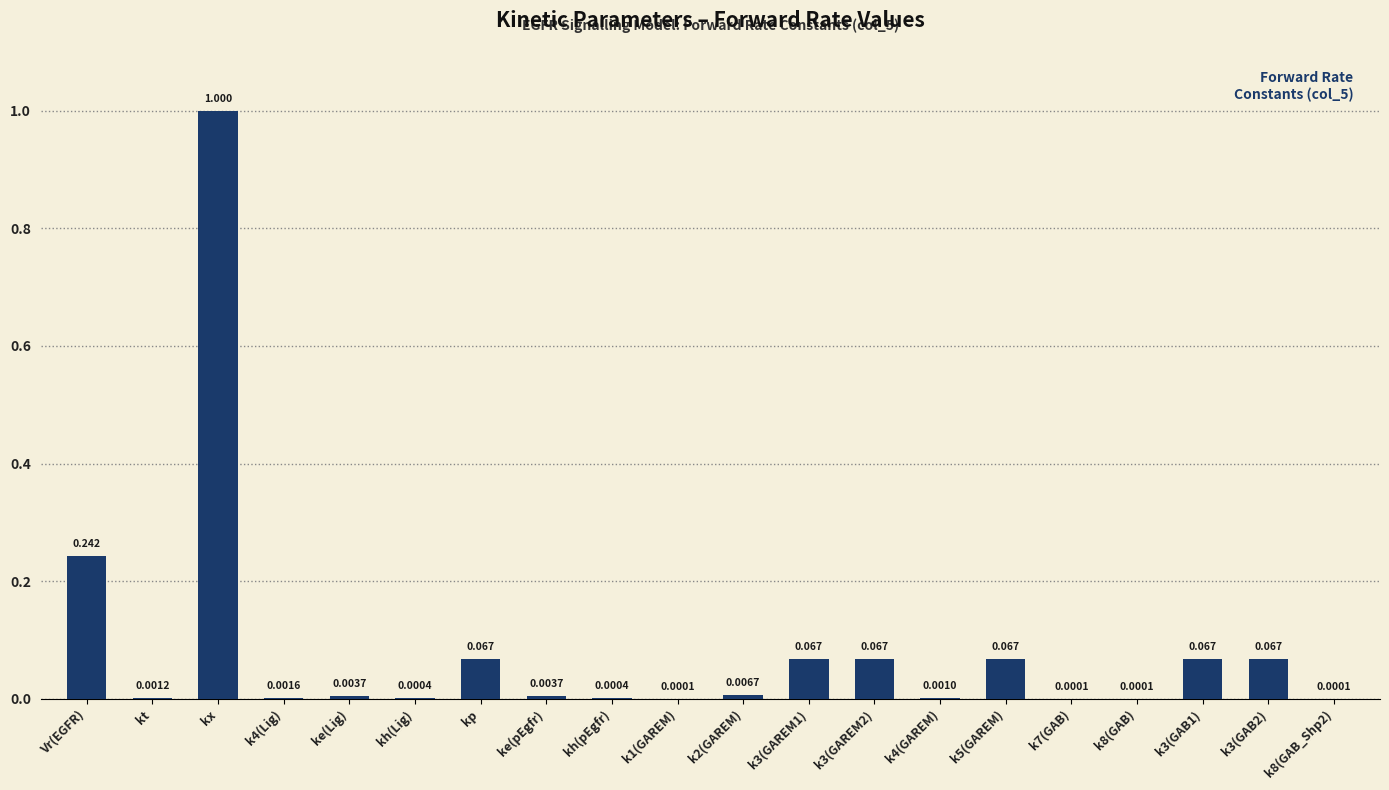

At which category does the chart reach its peak across all series?

kx